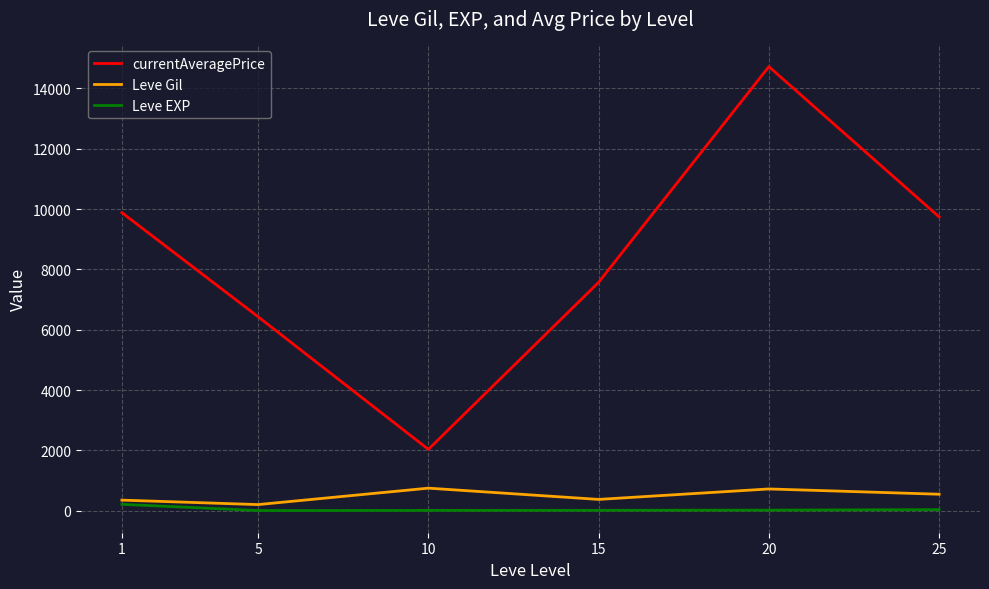

What is the maximum value shown in the chart?

14721.0